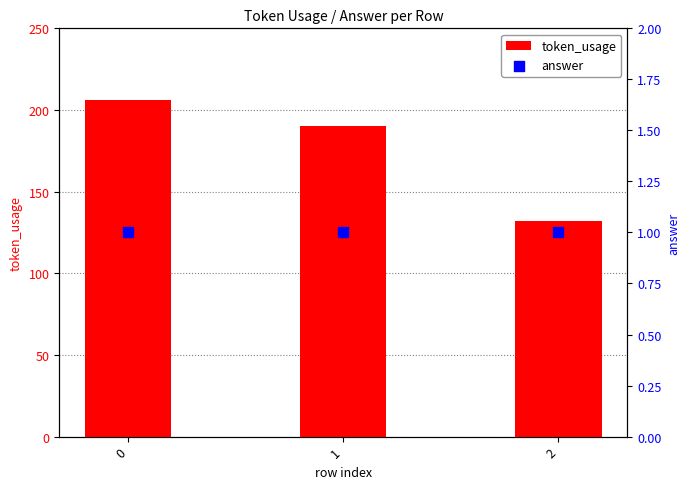

At how many categories does at least one series exceed 199?

1